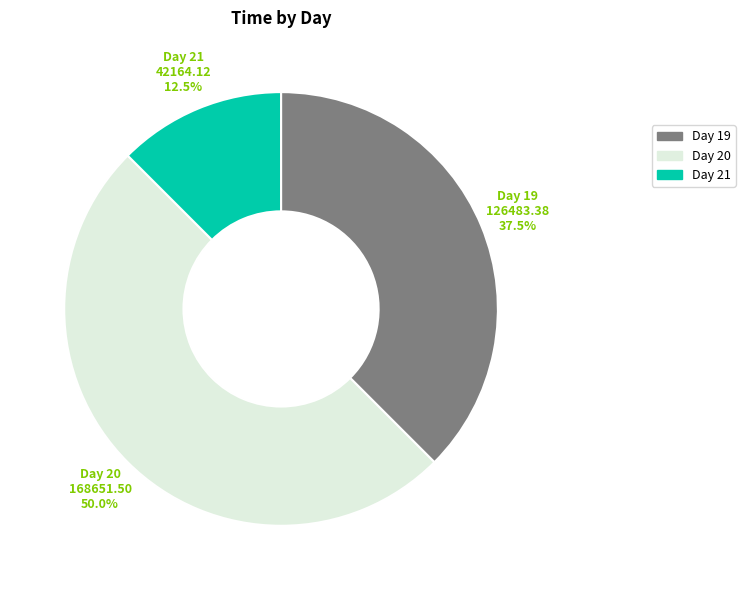

What percentage is NOT represented by Day 20?

50.0%